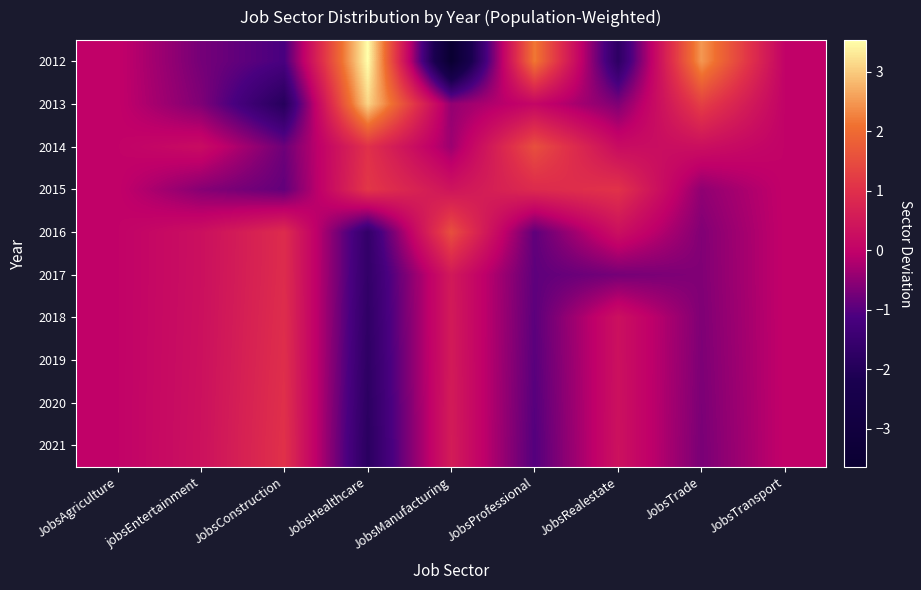

Which label corresponds to the smallest value in the chart?

JobsManufacturing